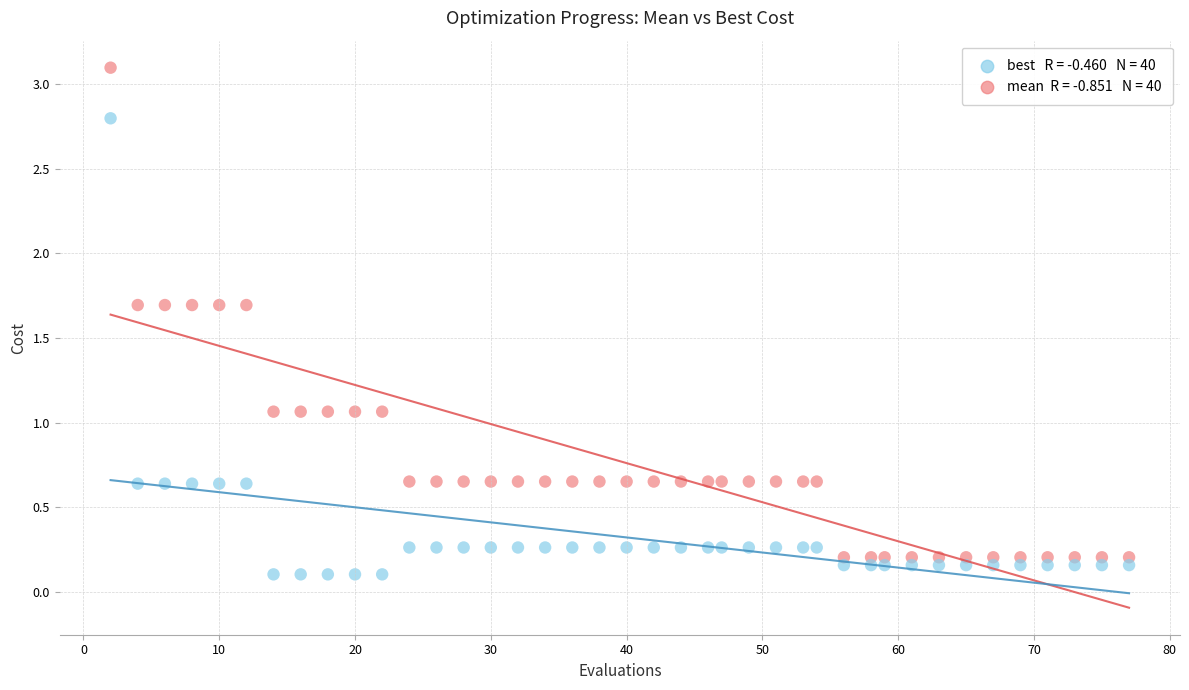

Across all data points, what is the range of X values (max minus min)?

75.0